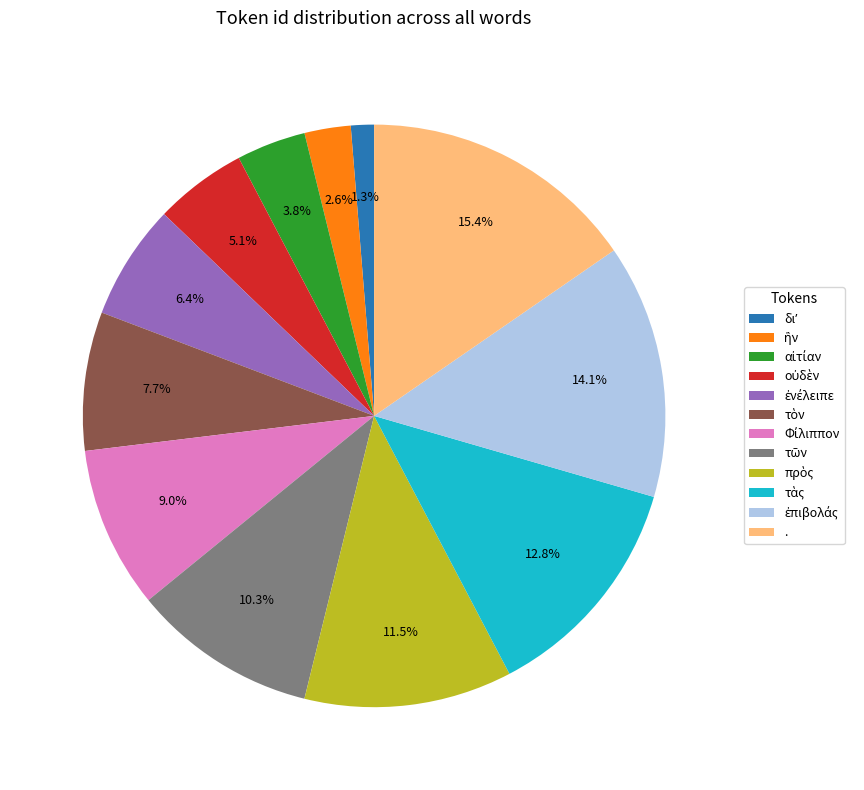

Is there any slice that represents more than half of the pie?

No